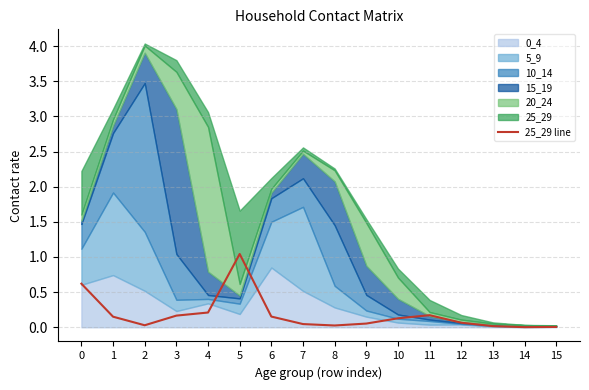

True or false: the data shows 0.0 at 14.

True